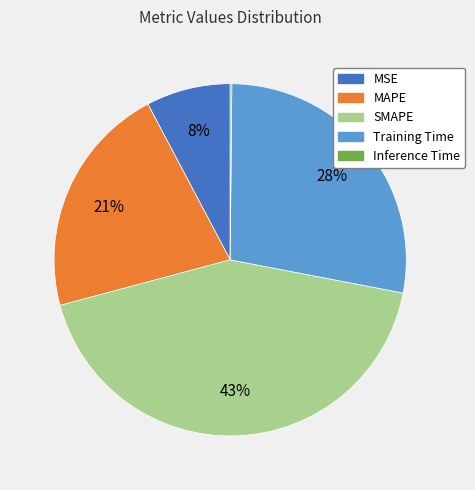

To the nearest percent, what is the combined percentage of Training Time and SMAPE?

71%